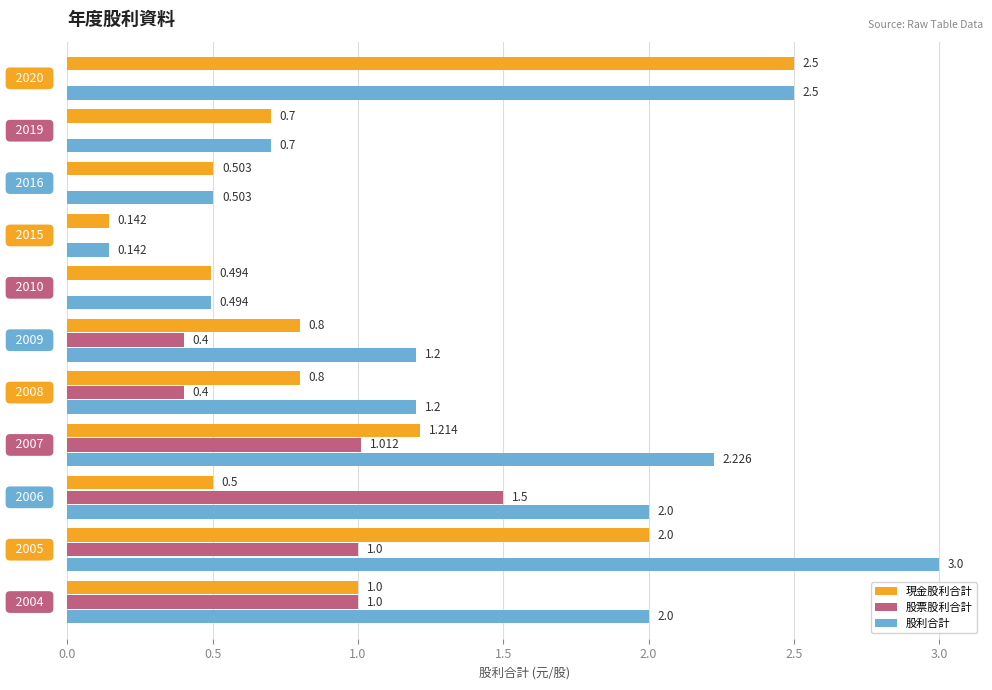

Count the number of data series in this chart.

3